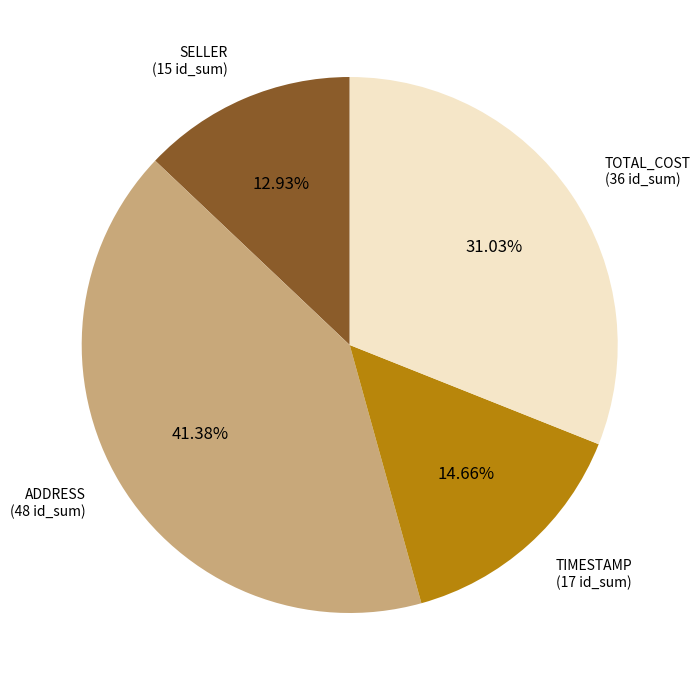

Combined, do SELLER and TOTAL_COST account for over 50%?

No